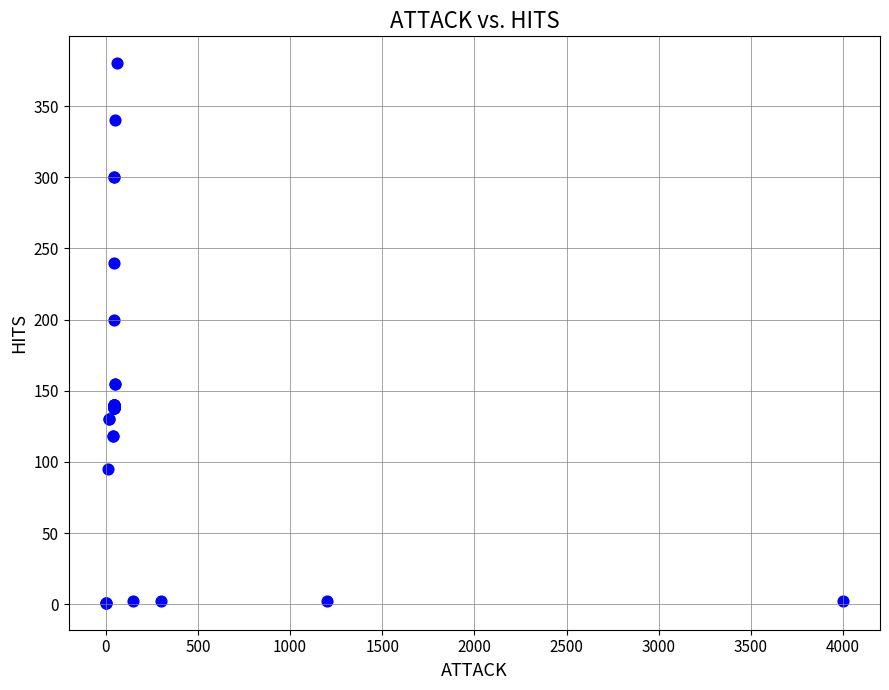

What Y value in the scatter plot is closest to 190?

200